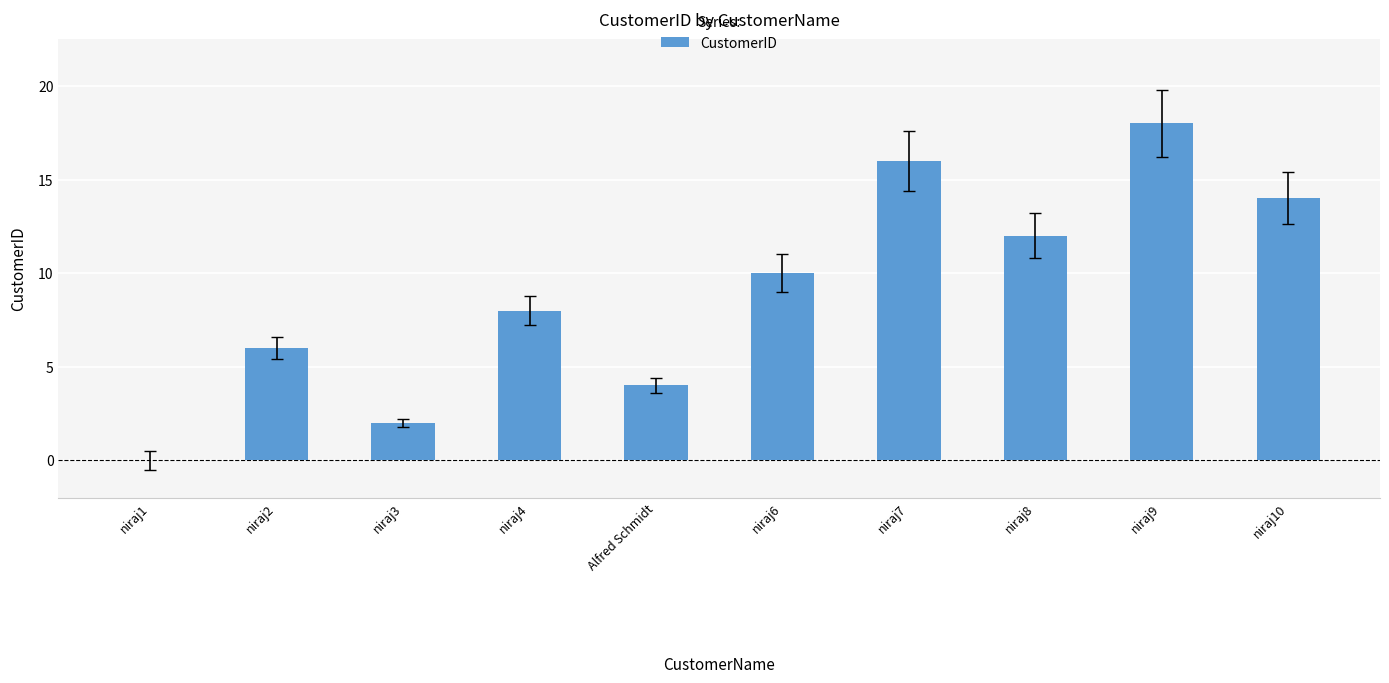

What is the sum of all values?

90